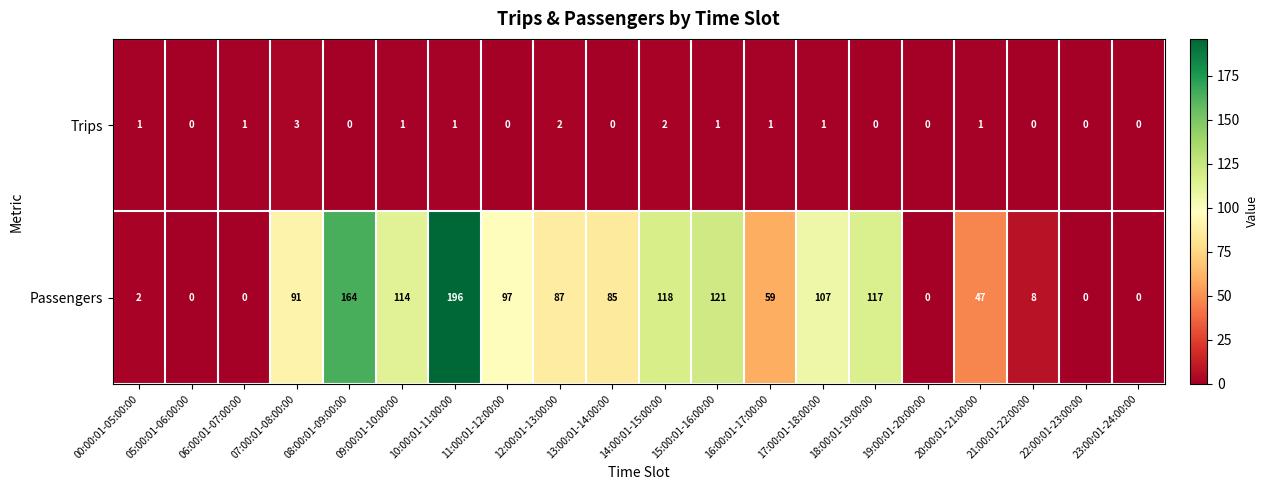

What is the sum of the Passengers values at 10:00:01-11:00:00 and 14:00:01-15:00:00?

314